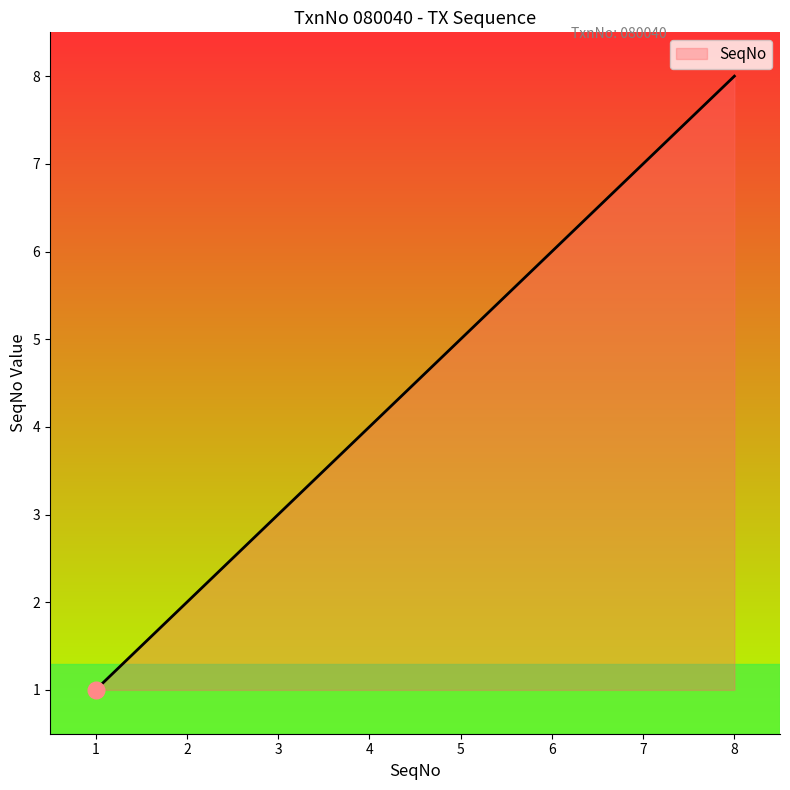

What is the smallest value displayed?

1